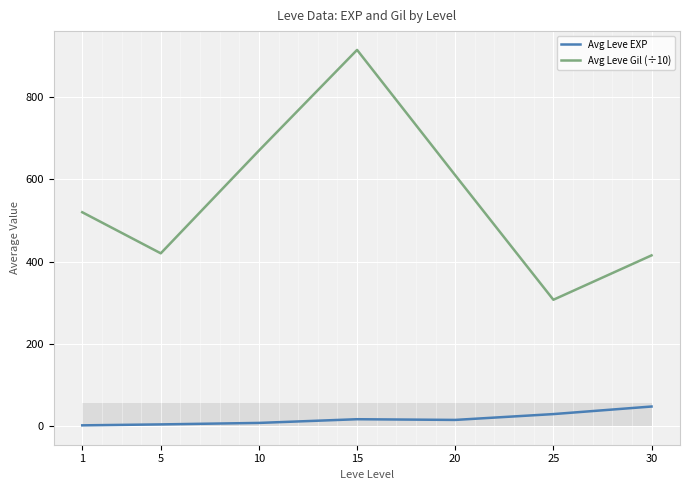

How many lines are shown in the chart?

2